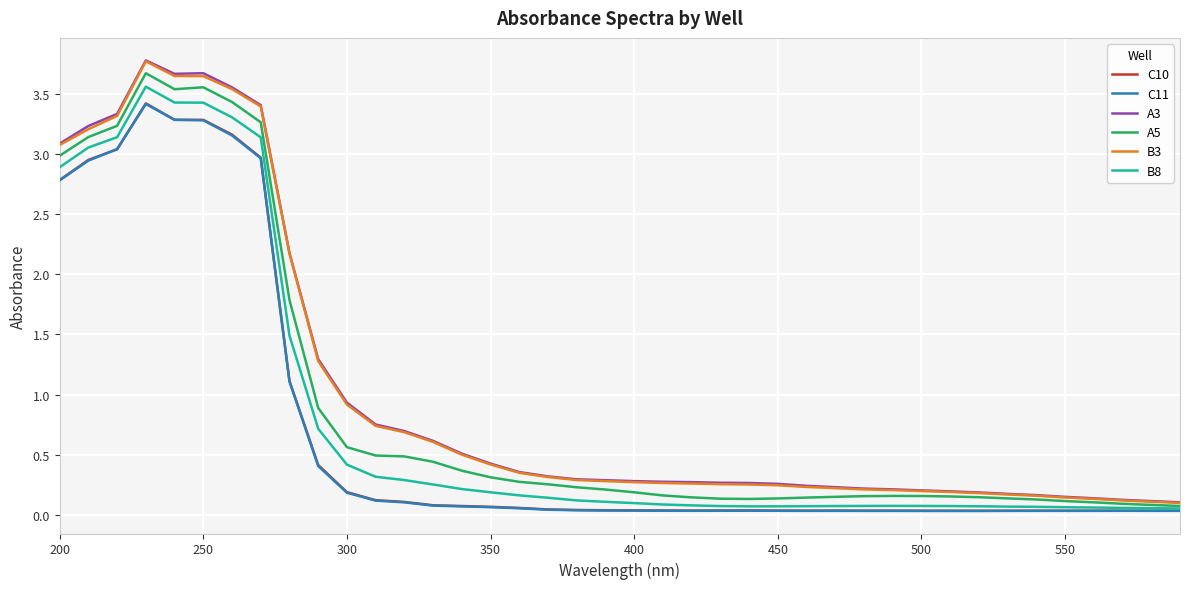

True or false: C11 and B3 intersect in this chart.

False